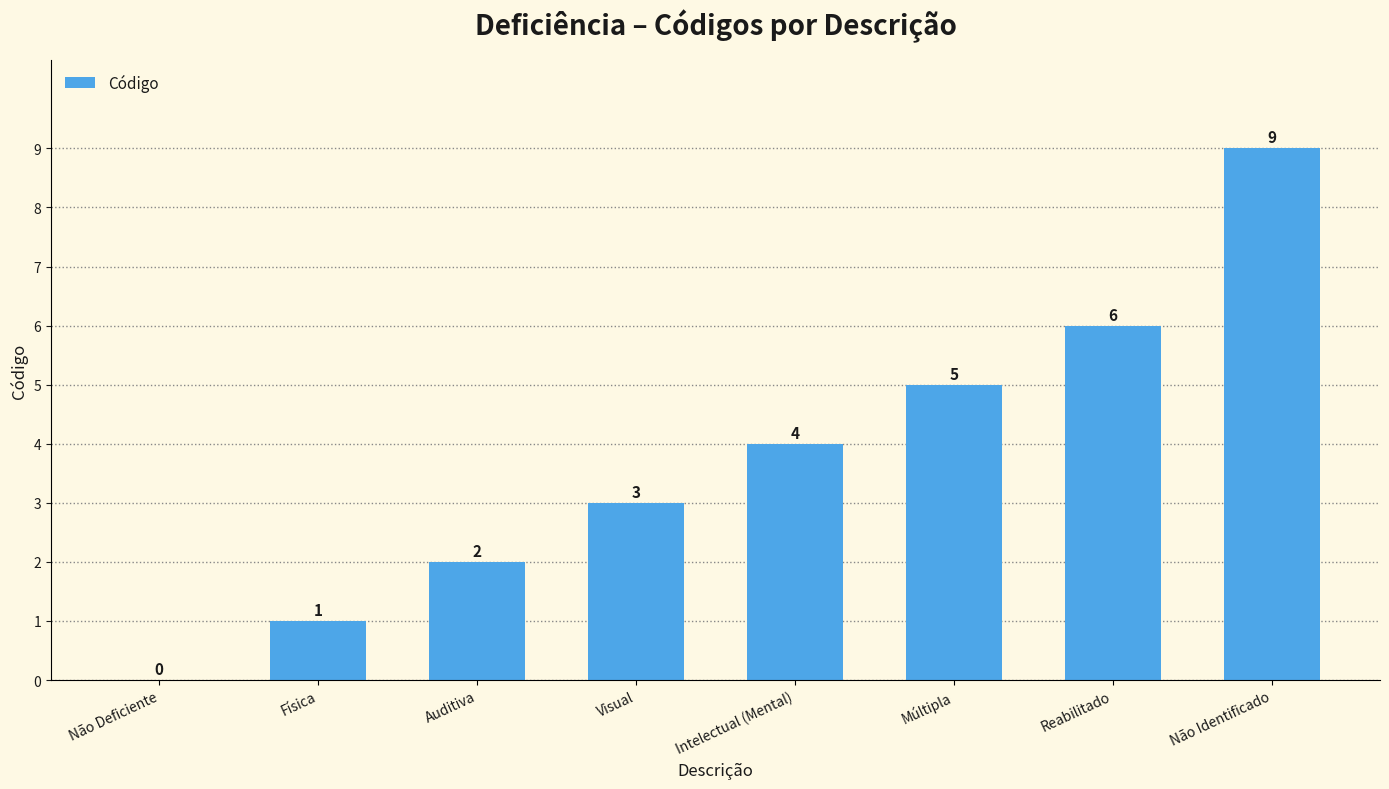

At which category does the chart reach its peak across all series?

Não Identificado